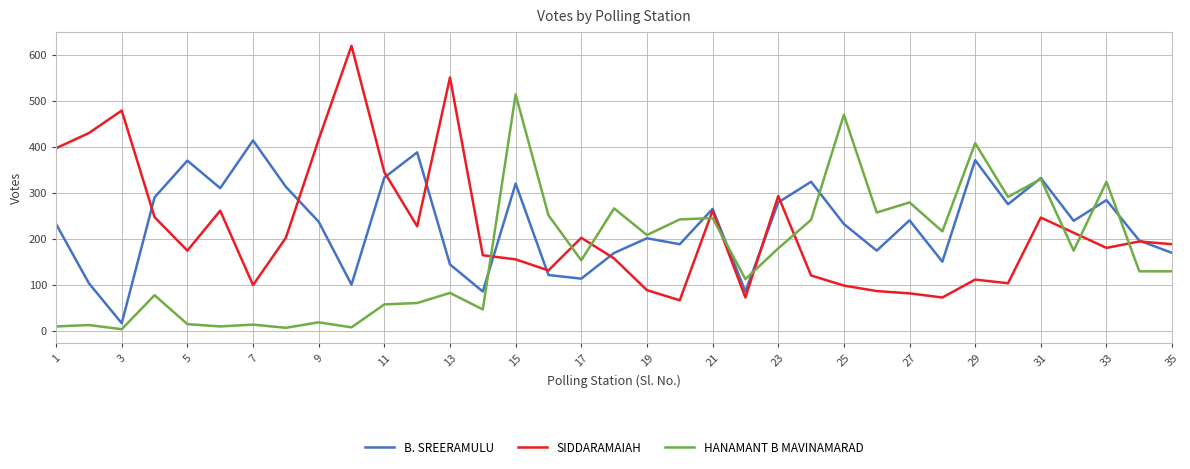

True or false: HANAMANT B MAVINAMARAD has more than 0 interior local peaks.

True